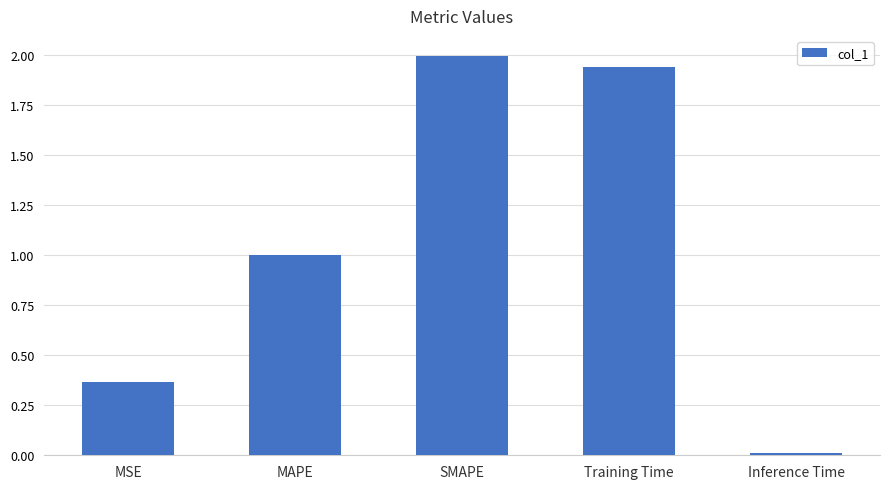

What is the sum of all values?

5.3